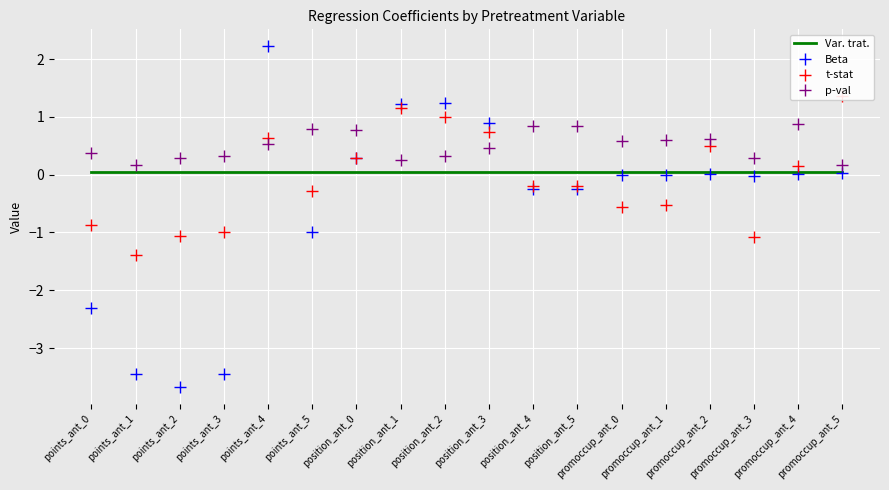

What is the difference between the p-val values at points_ant_1 and position_ant_5?

0.7